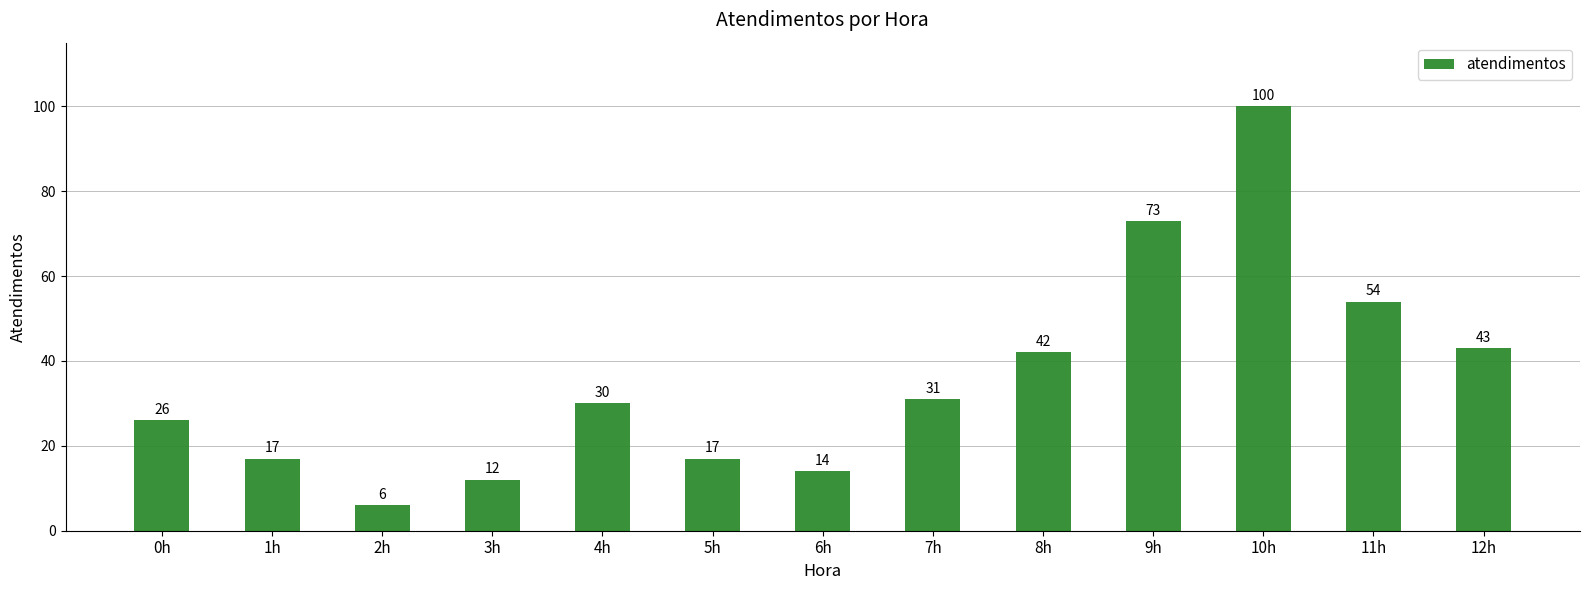

The value at 7h is 50. True or false?

False